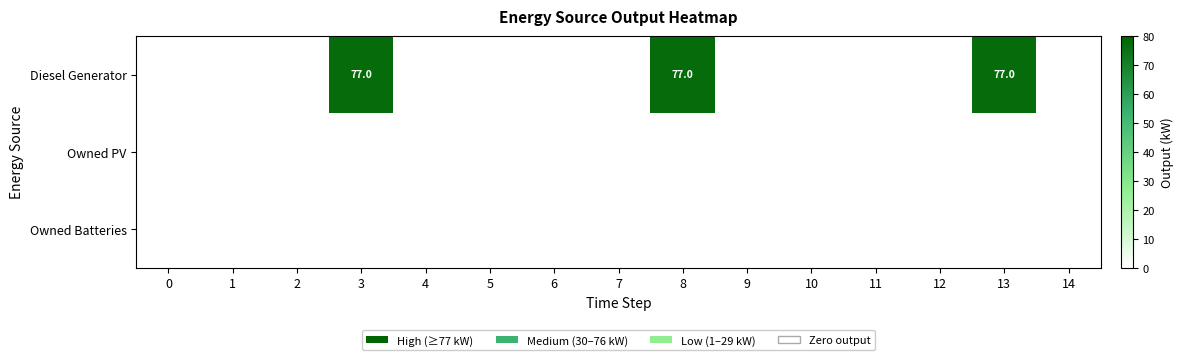

The value of Diesel Generator at 13 is 120. True or false?

False